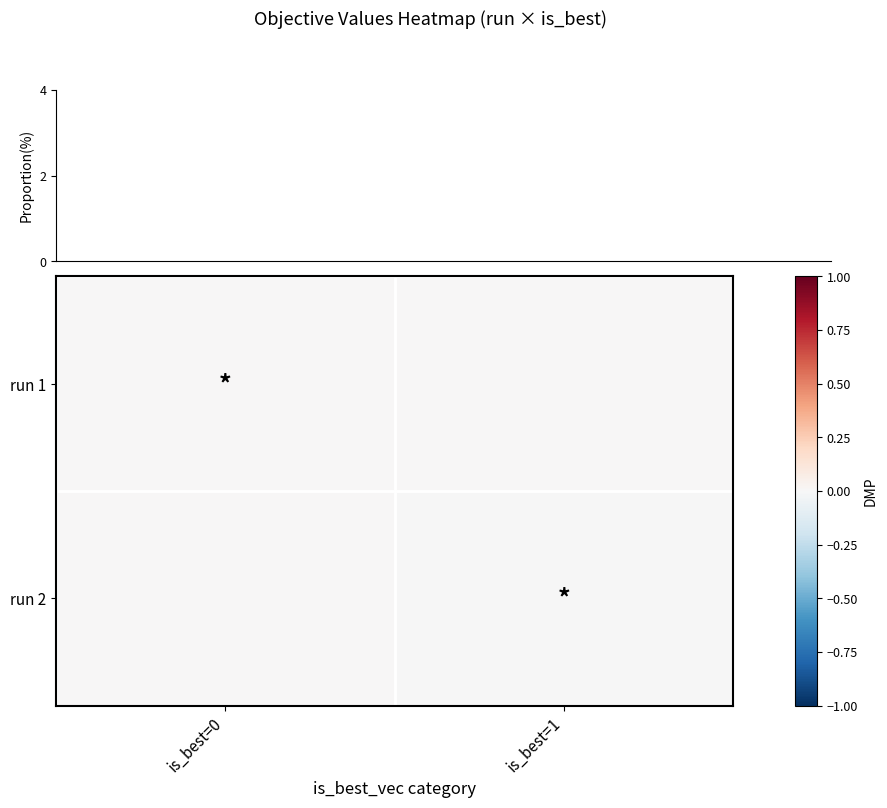

Count the number of categories in the chart.

2